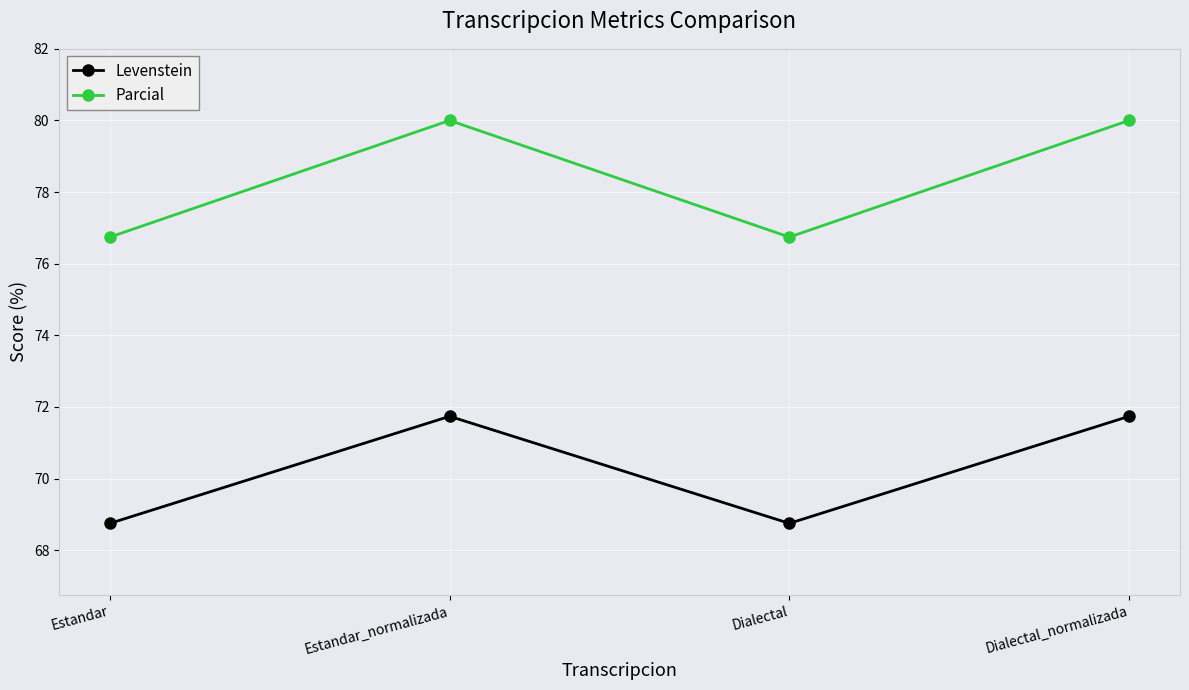

Rank the series at Estandar_normalizada from lowest to highest value.

Levenstein, Parcial